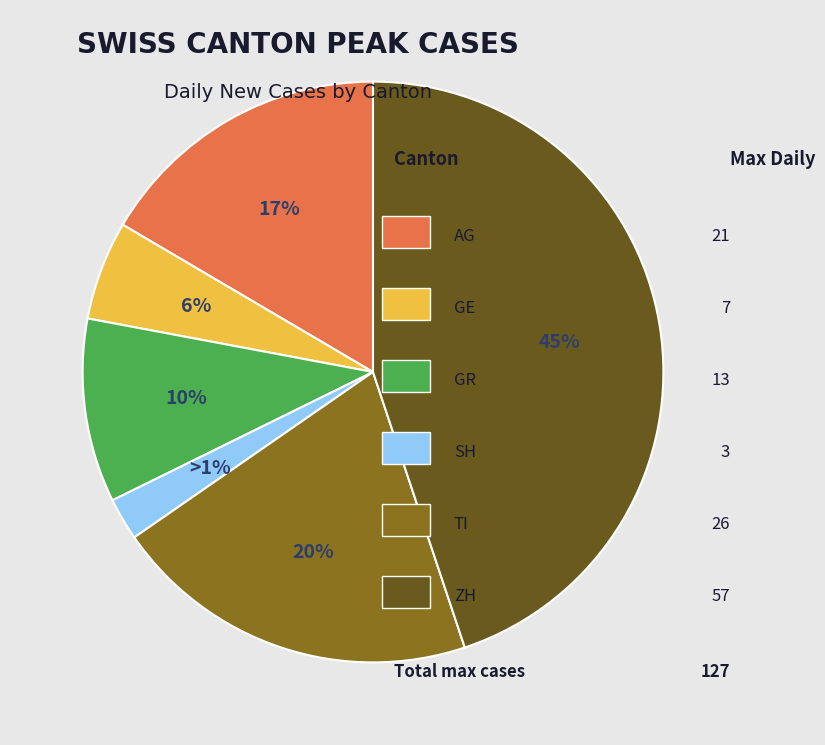

Count the number of slices in the pie.

6